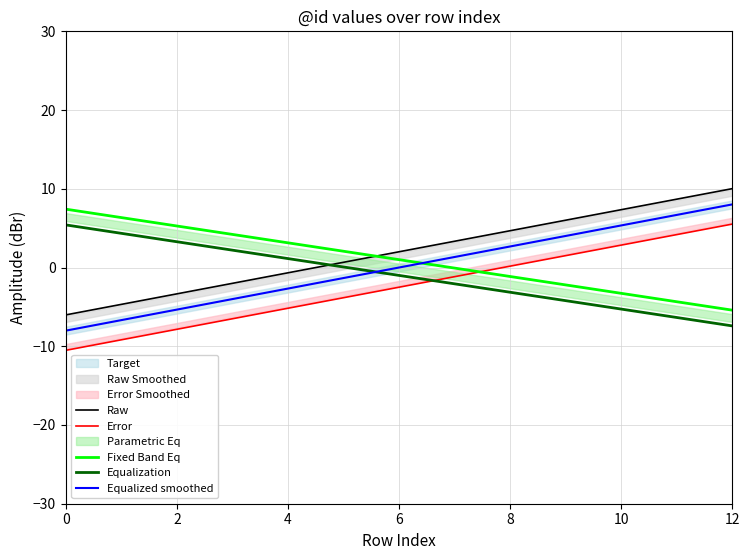

Rank the series by their average value, from lowest to highest.

Error, Equalization, Equalized smoothed, Fixed Band Eq, Raw